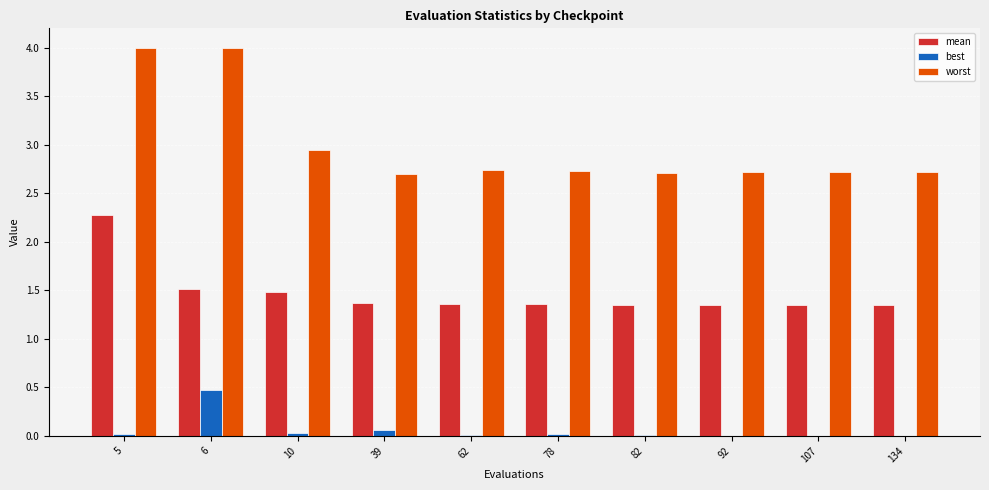

Is it true that worst equals 1.0 at 107?

False